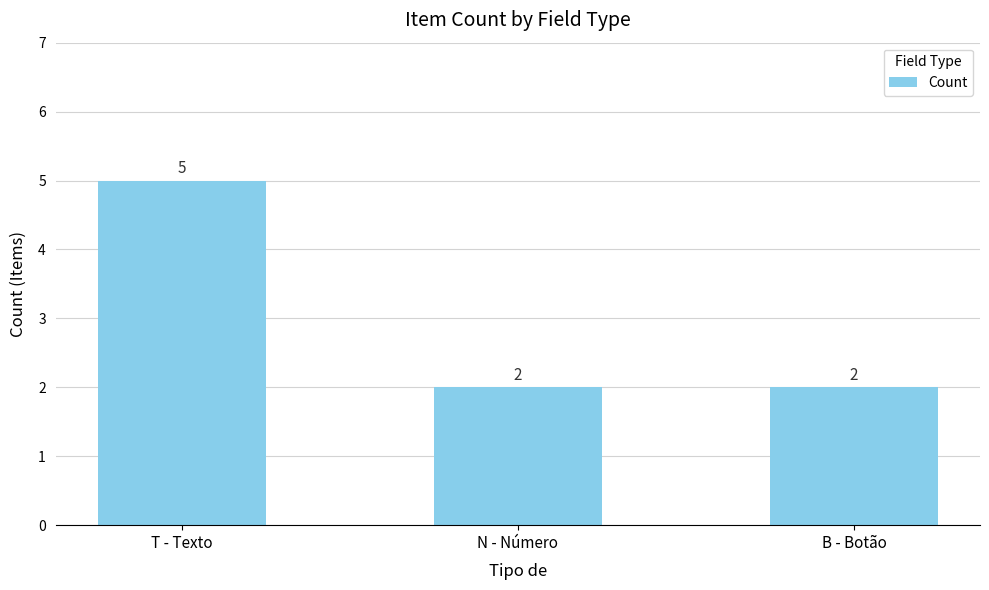

The value at T - Texto is 5. True or false?

True